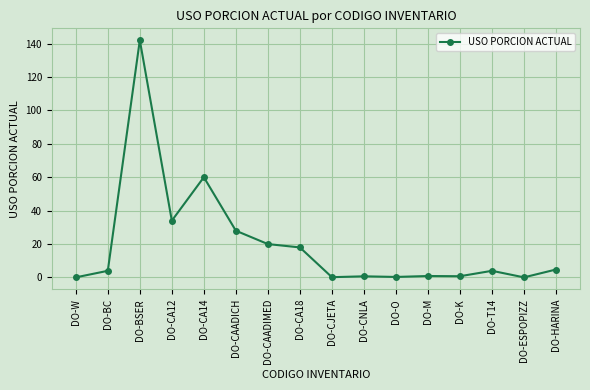

Count the number of categories in the chart.

16